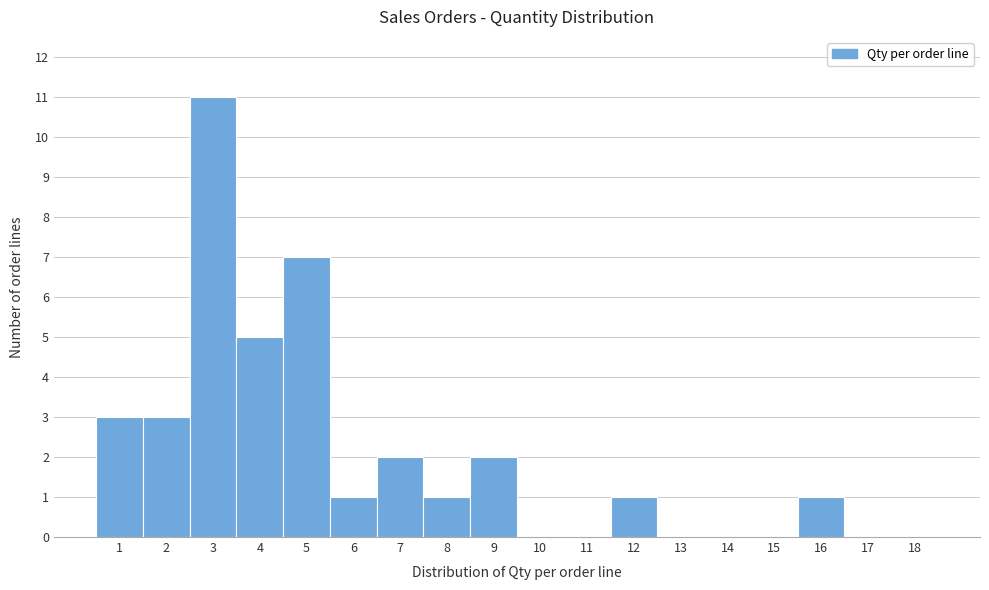

Reading left to right, list all the values displayed in this chart.

1=3	2=3	3=11	4=5	5=7	6=1	7=2	8=1	9=2	10=0	11=0	12=1	13=0	14=0	15=0	16=1	17=0	18=0